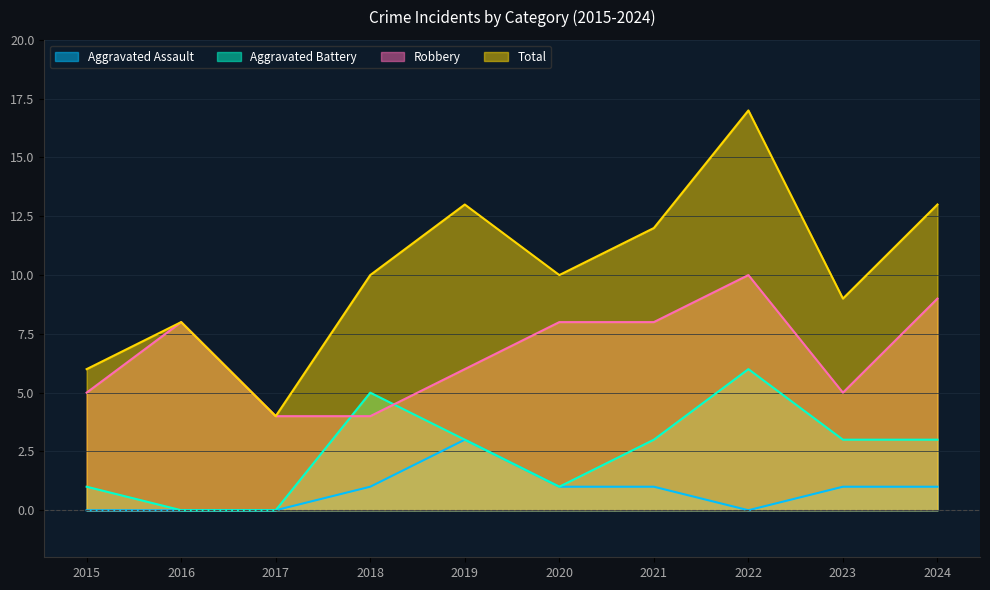

What is the difference between the maximum and minimum values in the Aggravated Assault series?

3